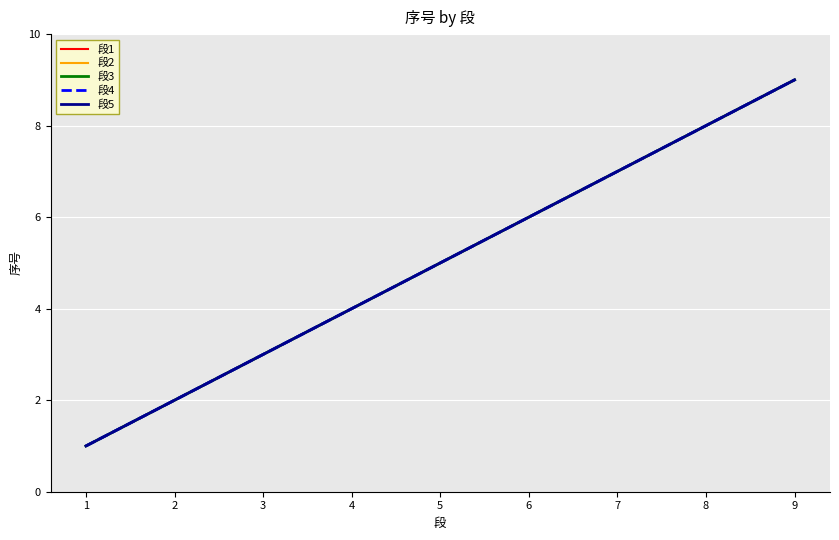

What is the difference between the second highest and second lowest values in the 段5 series?

6